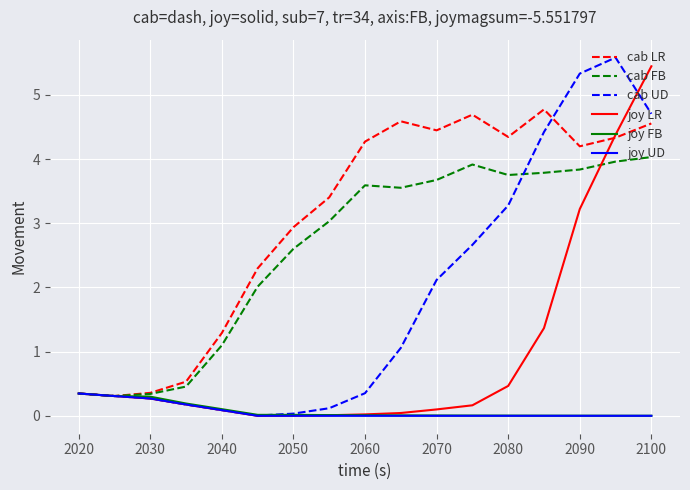

Which series has the largest total across all categories?

cab LR